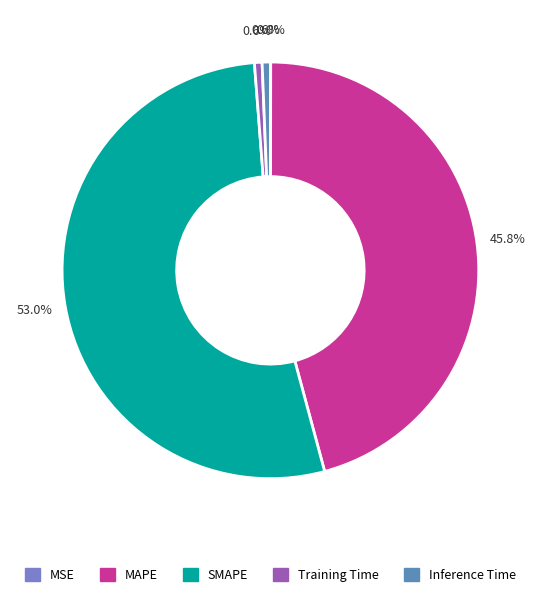

What percentage is the MAPE slice, to the nearest percent?

46%